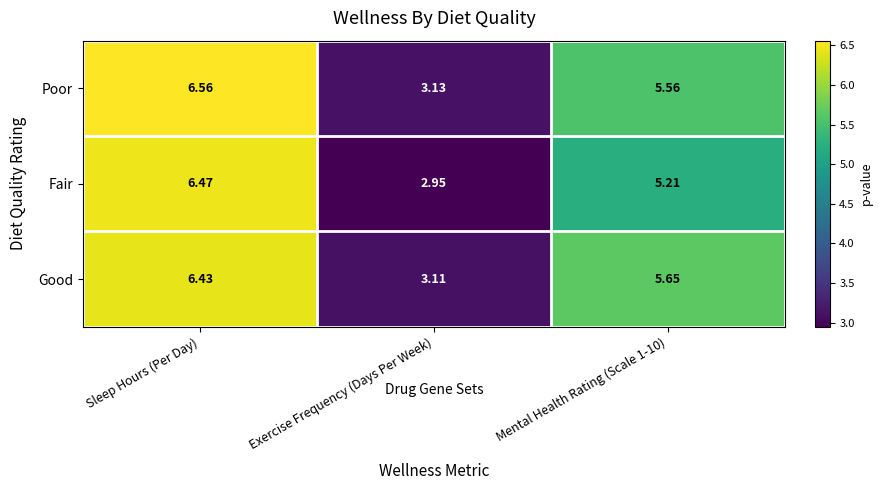

Which series changed the most between Exercise Frequency (Days Per Week) and Mental Health Rating (Scale 1-10)?

Good